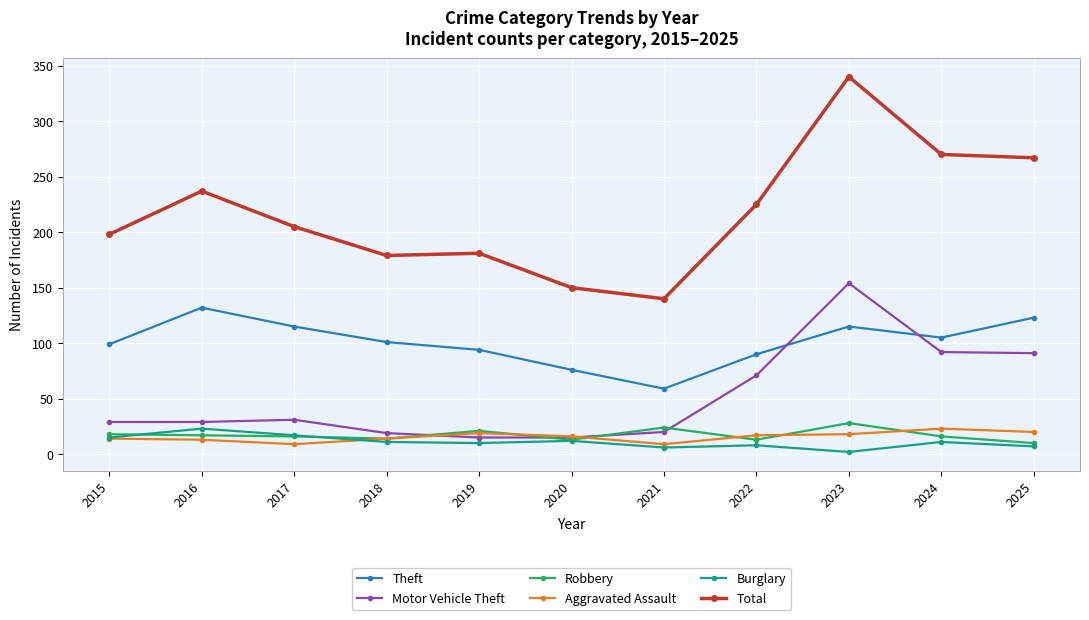

In Burglary, how many points are lower than both neighbors (excluding endpoints)?

3